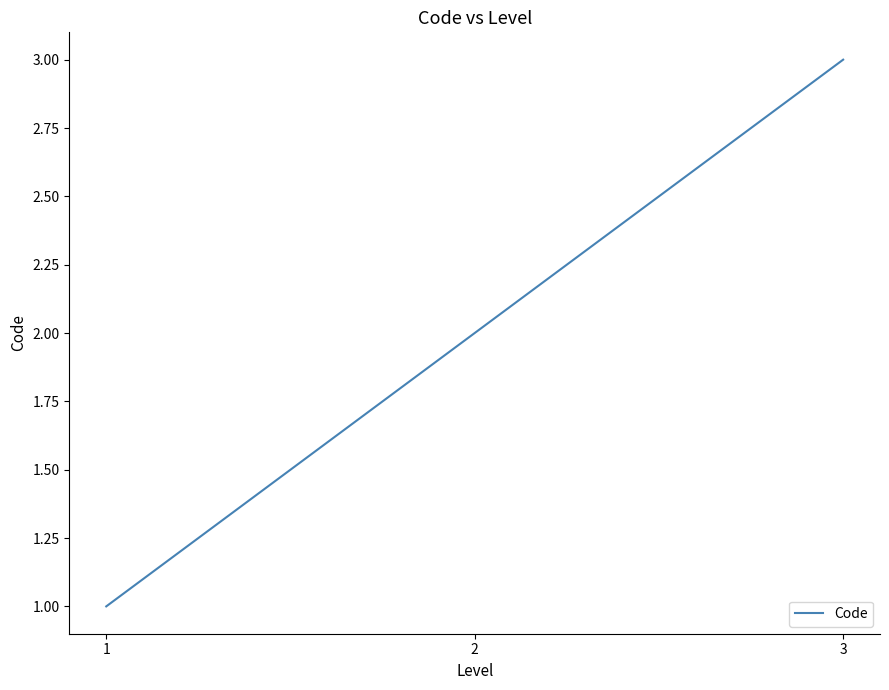

Which label corresponds to the largest value in the chart?

3